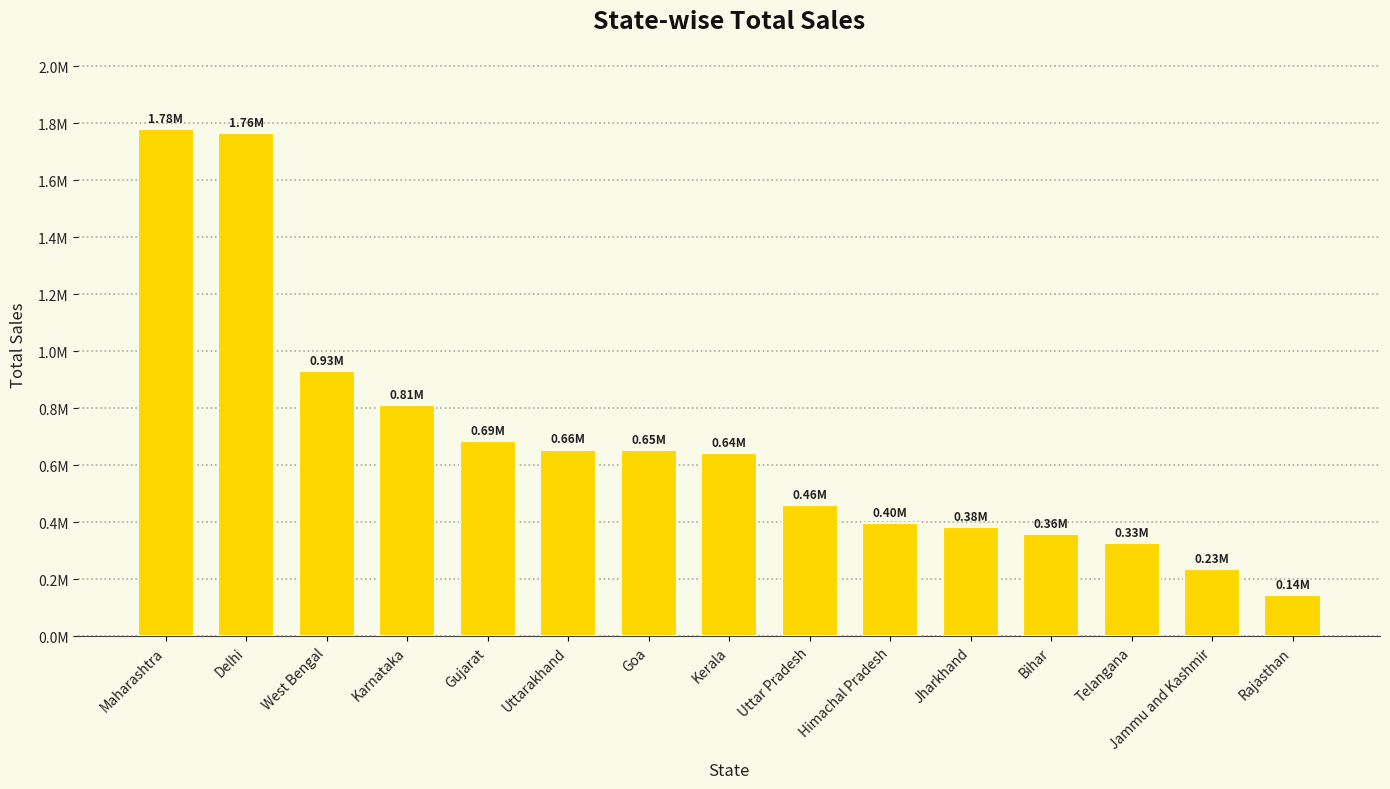

What is the label of the 14th bar from the left?

Jammu and Kashmir